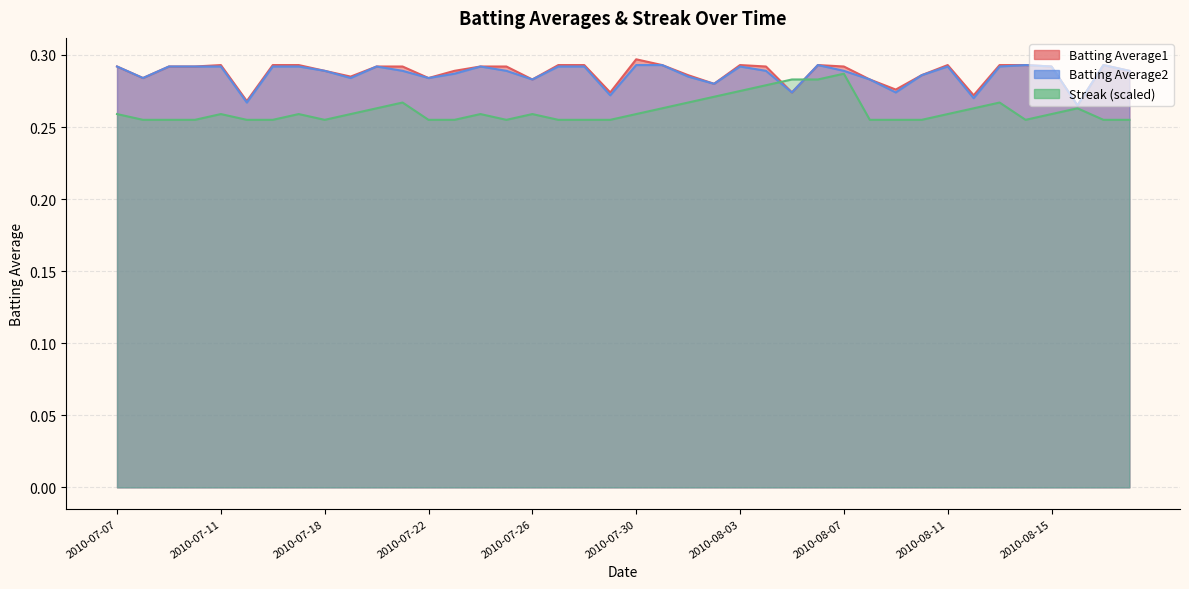

Is it true that Batting Average1 equals 0.4 at 2010-07-19?

False